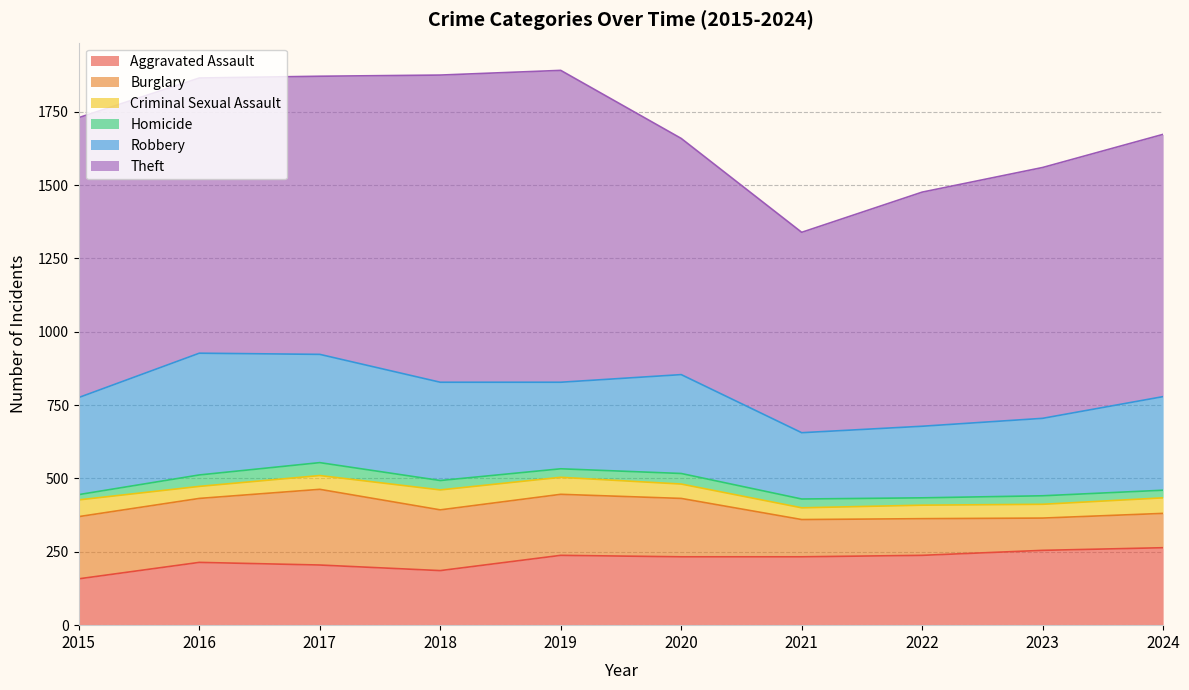

True or false: Criminal Sexual Assault and Aggravated Assault cross at least once.

False